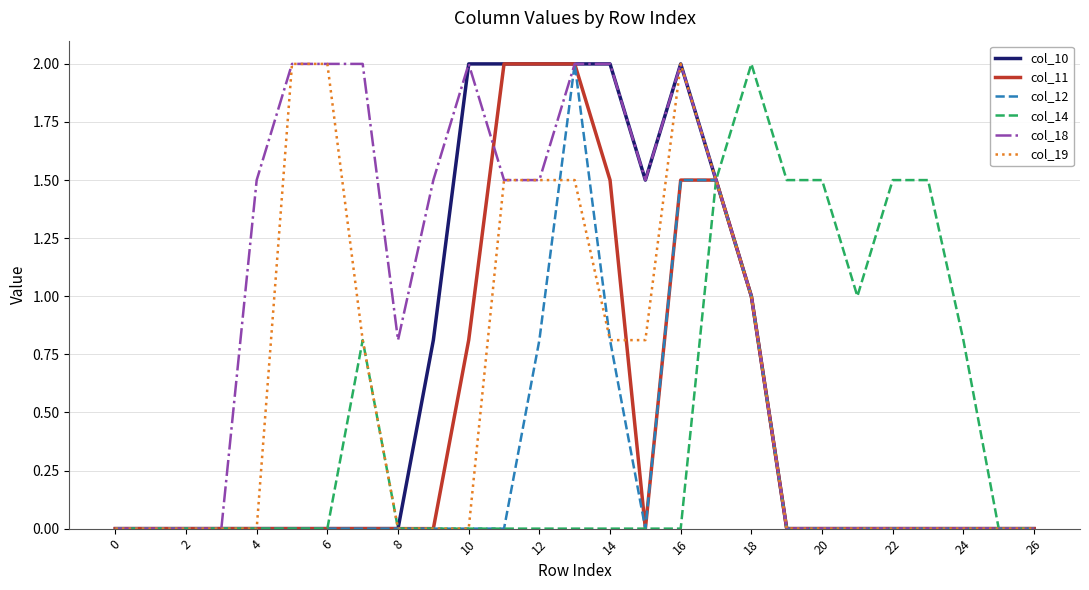

What is the maximum value shown in the chart?

2.0